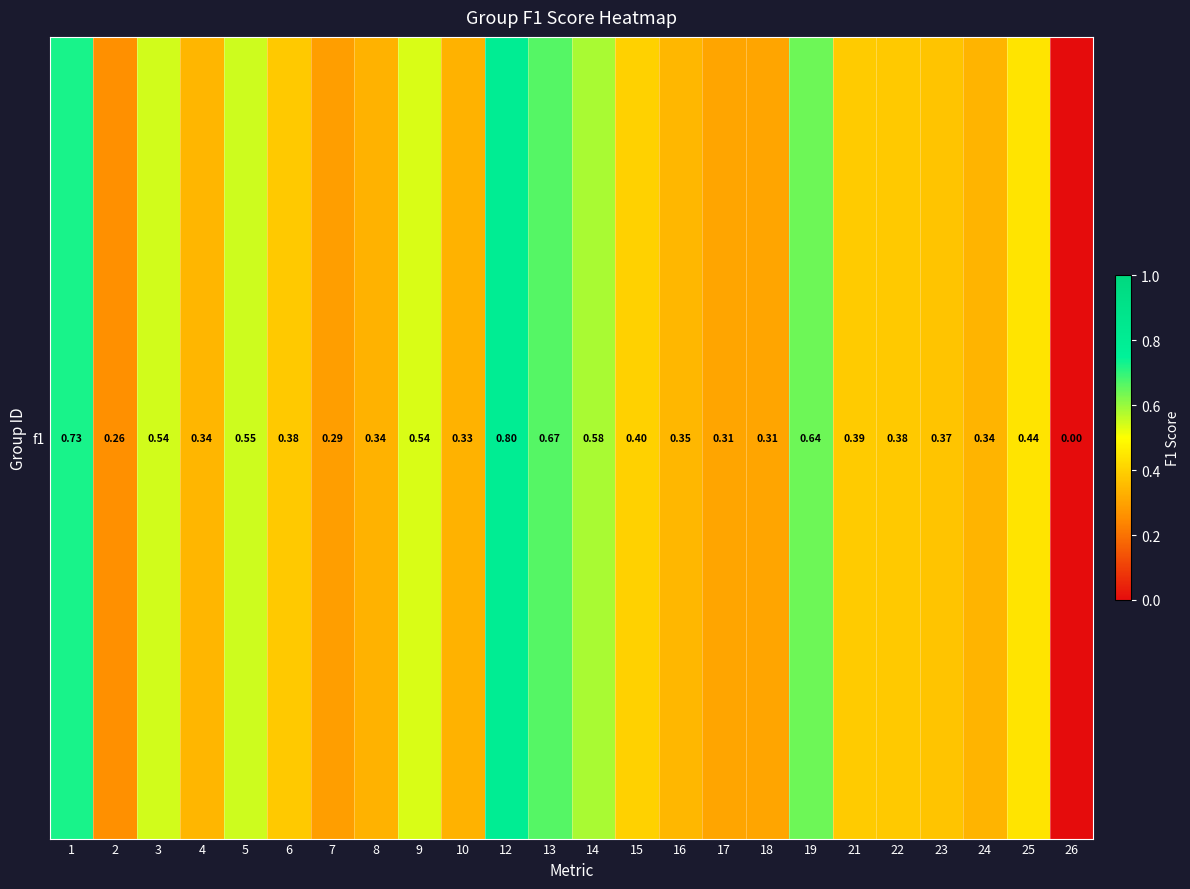

List the labels in order of value, smallest first.

26, 2, 7, 18, 17, 10, 8, 24, 4, 16, 23, 6, 22, 21, 15, 25, 9, 3, 5, 14, 19, 13, 1, 12